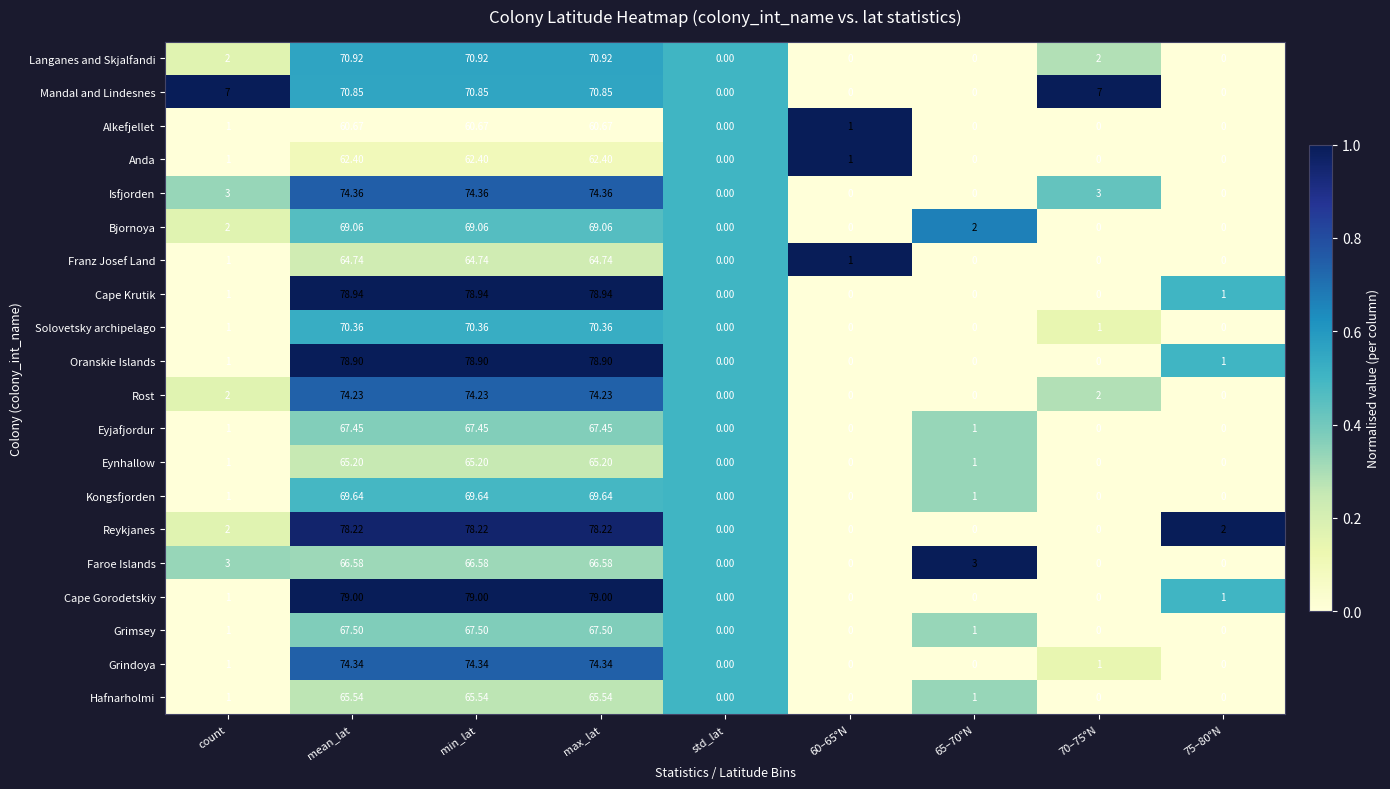

List the series in order of their peak value, lowest first.

Alkefjellet, Anda, Franz Josef Land, Eynhallow, Hafnarholmi, Faroe Islands, Eyjafjordur, Grimsey, Bjornoya, Kongsfjorden, Solovetsky archipelago, Mandal and Lindesnes, Langanes and Skjalfandi, Rost, Grindoya, Isfjorden, Reykjanes, Oranskie Islands, Cape Krutik, Cape Gorodetskiy